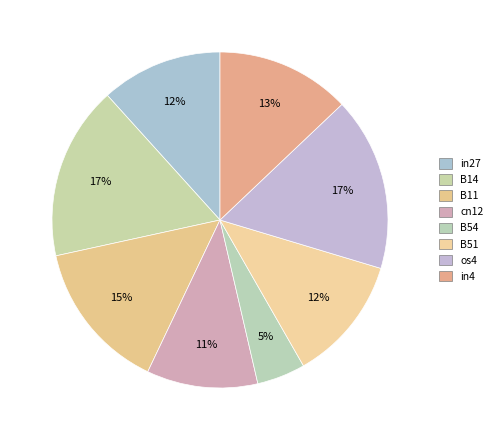

How many slices are in this pie chart?

8